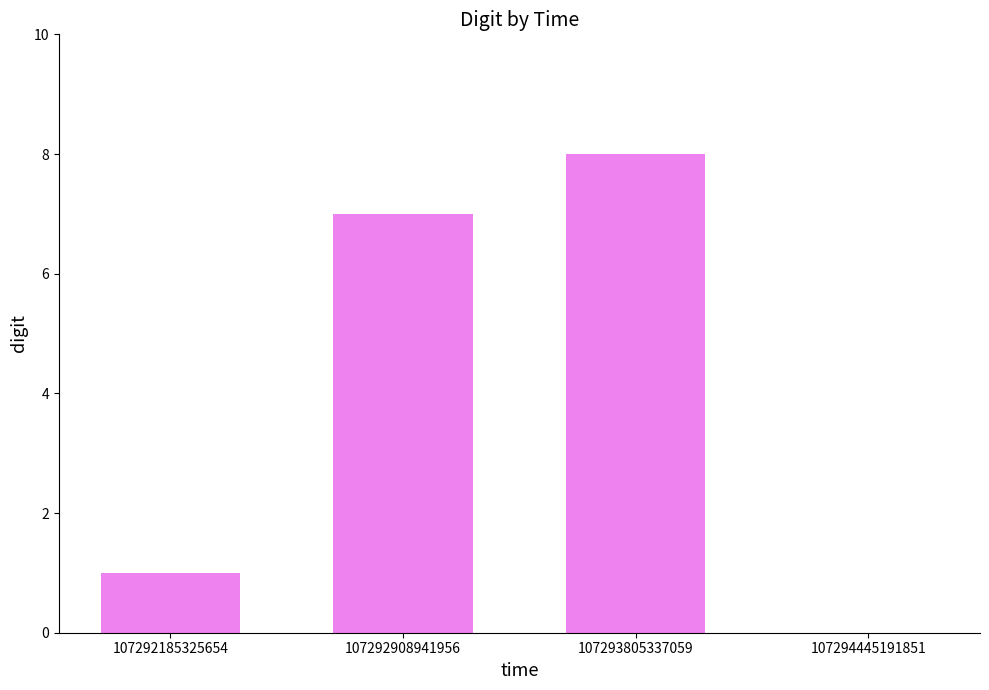

What is the change in value from 107292185325654 to 107292908941956?

+6